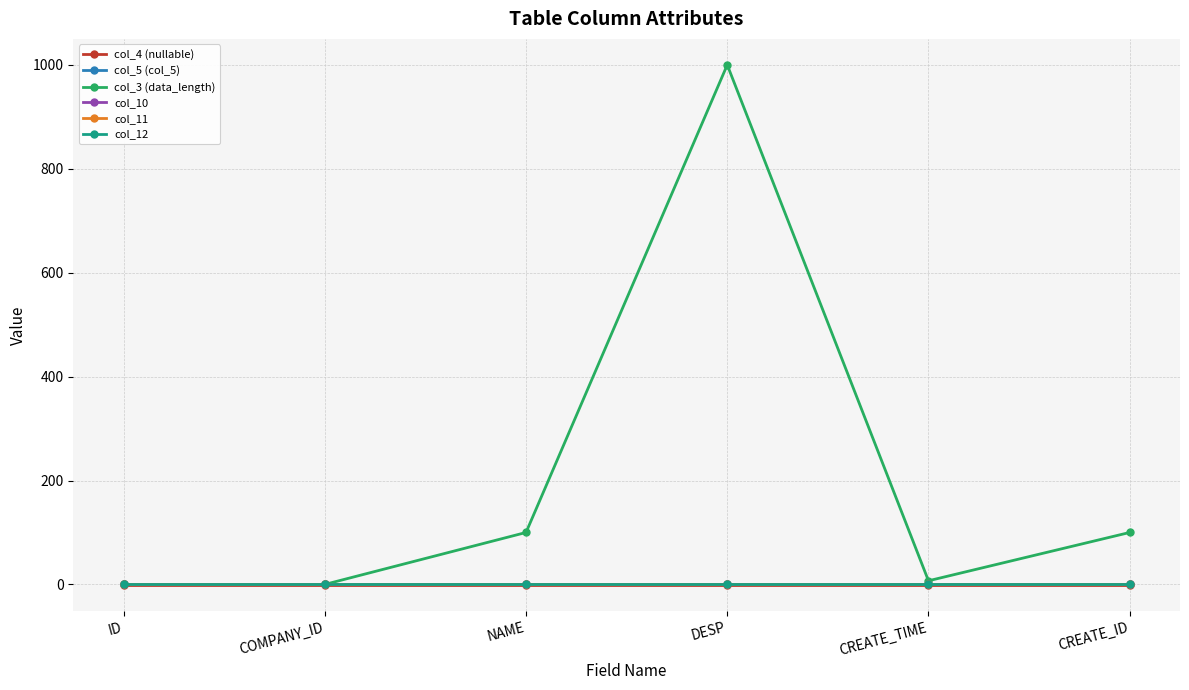

At CREATE_ID, list the series in order from largest to smallest.

col_3 (data_length), col_5 (col_5), col_10, col_11, col_12, col_4 (nullable)